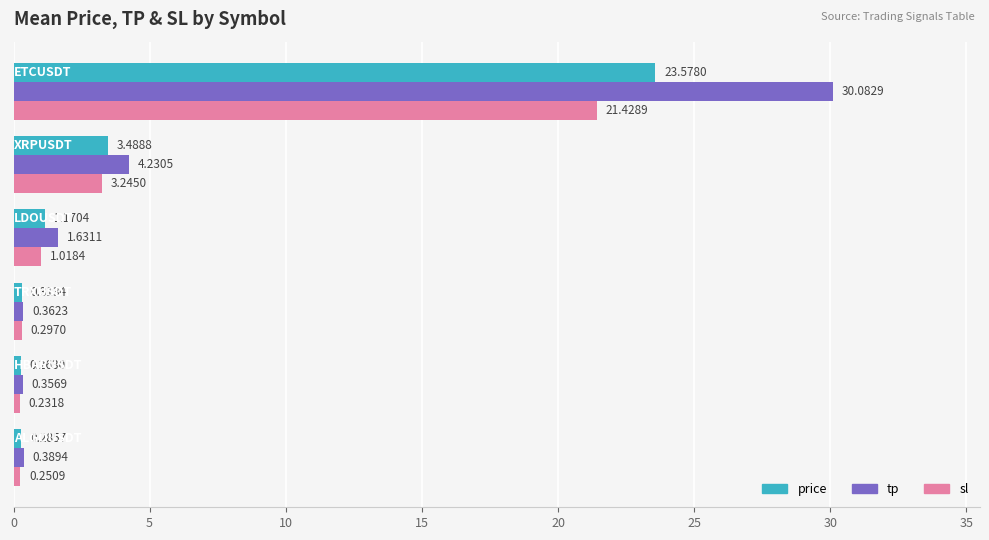

Which series has the largest total across all categories?

tp